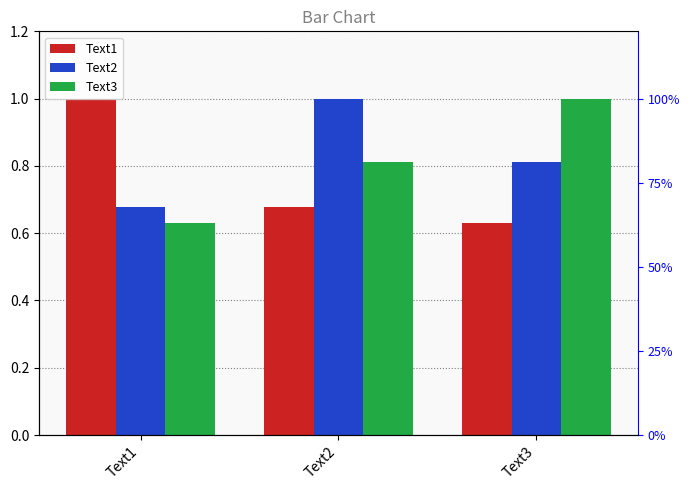

What is the greatest value displayed?

1.0